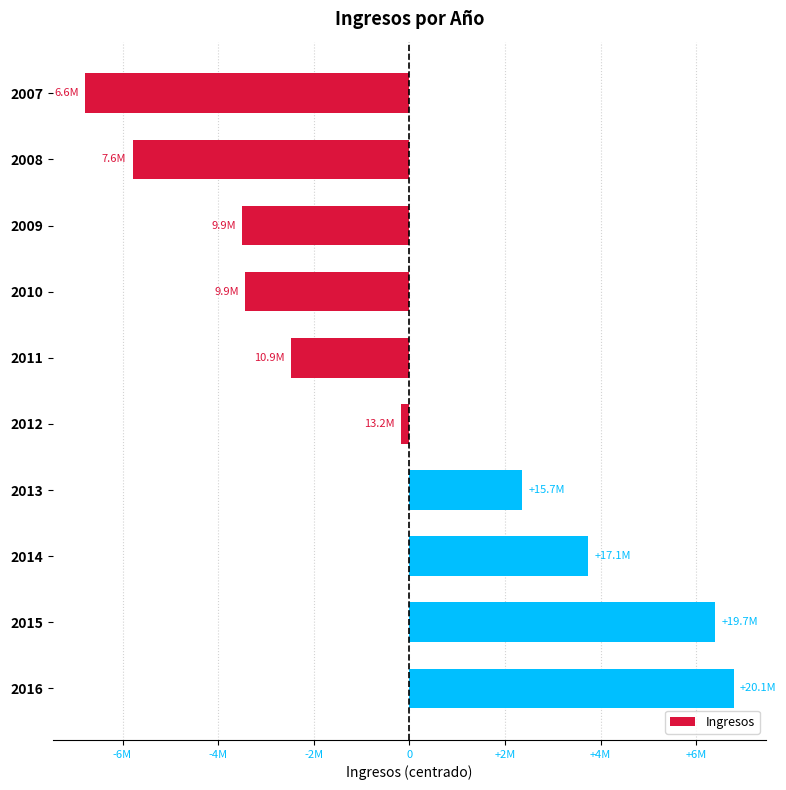

Are the bars horizontal?

Yes